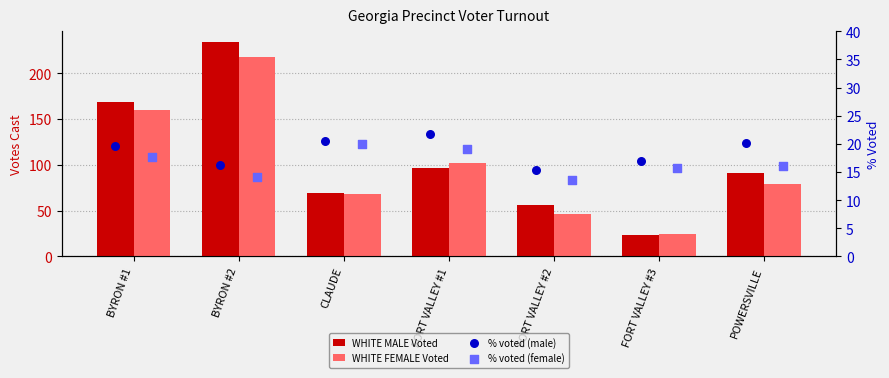

At how many categories does at least one series exceed 32?

6